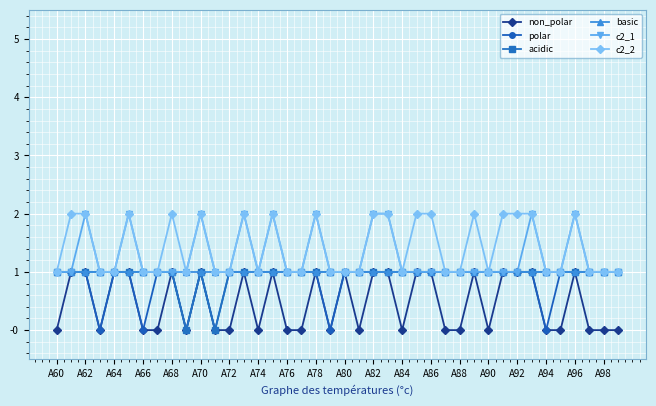

Which series has the largest total across all categories?

c2_2